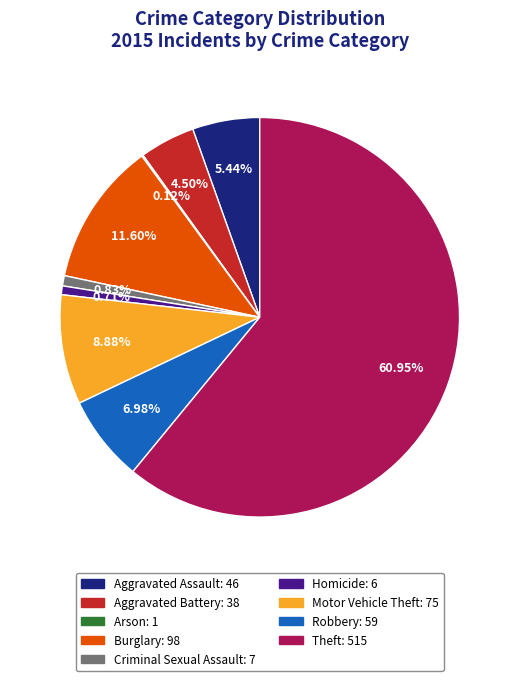

Do Theft and Robbery together represent more than half of the pie?

Yes